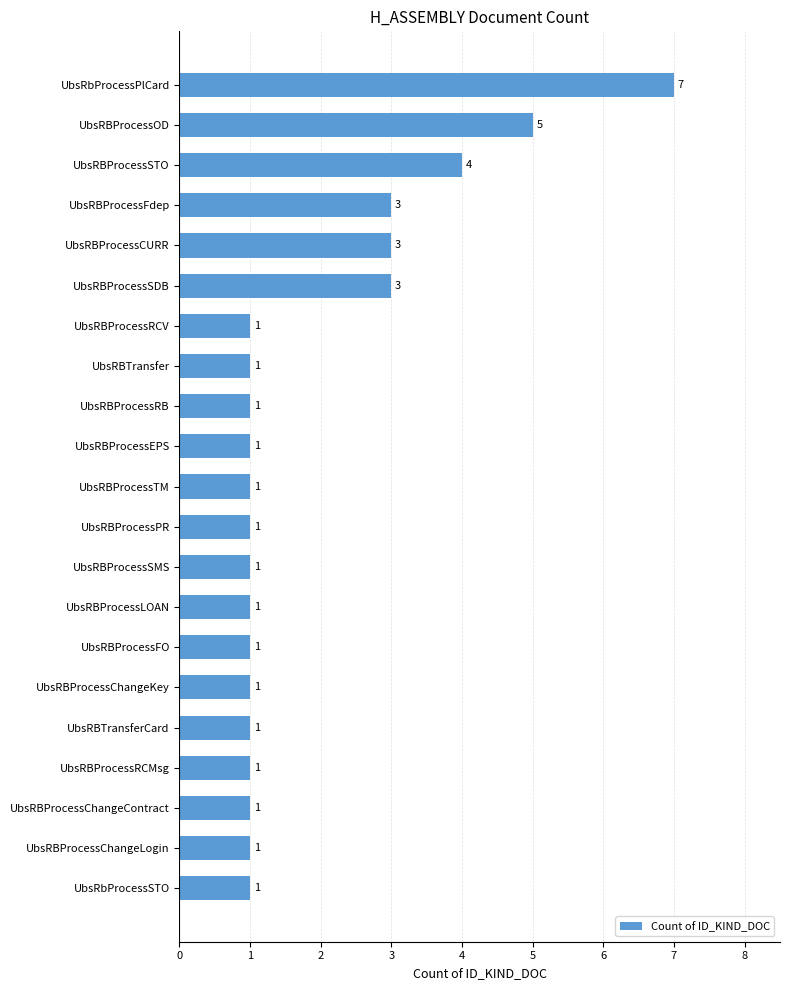

Which has a higher value, UbsRBProcessSMS or UbsRBProcessCURR?

UbsRBProcessCURR